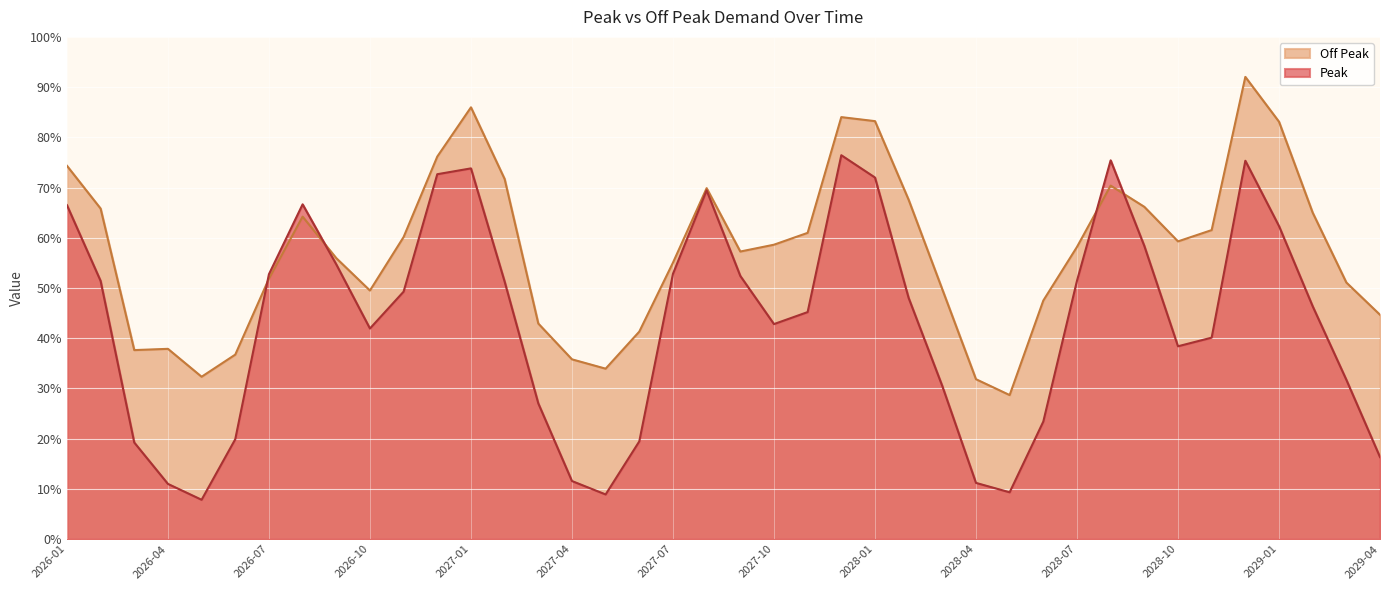

How many data points in Off Peak are above 58?

21